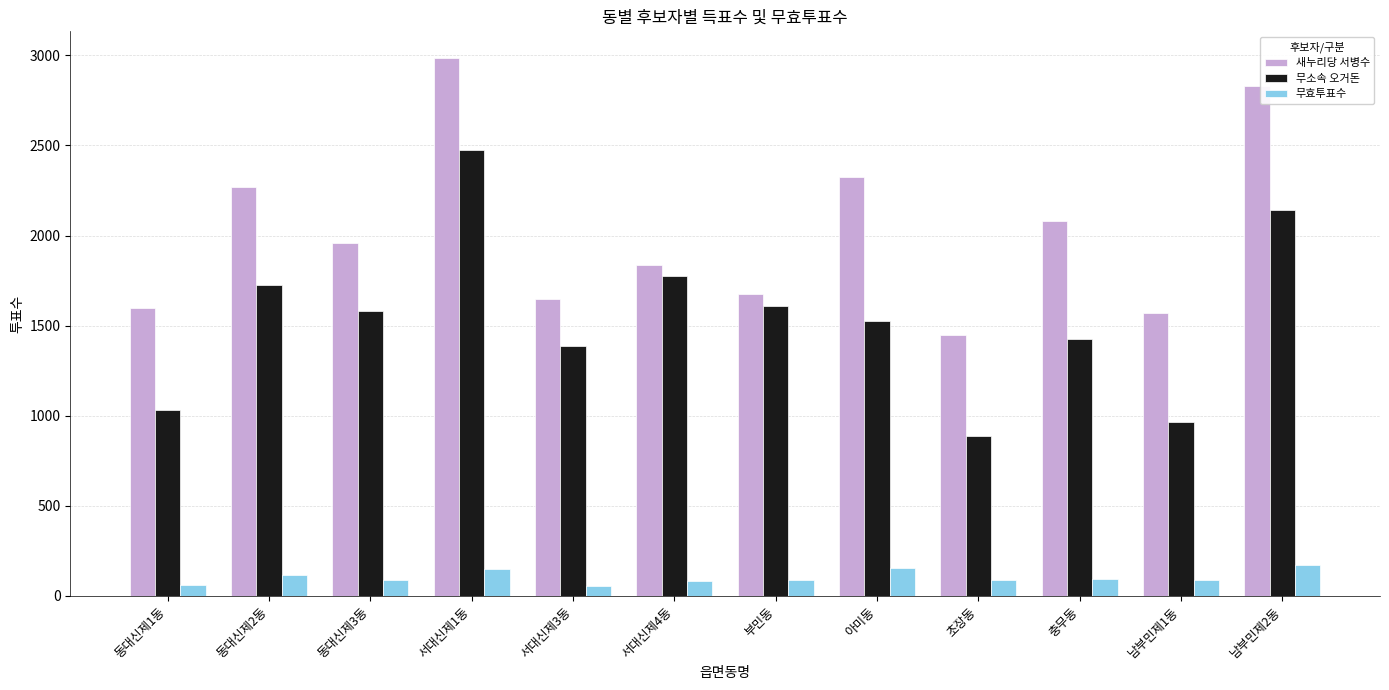

Which category has the lowest value in the 무소속 오거돈 series?

초장동